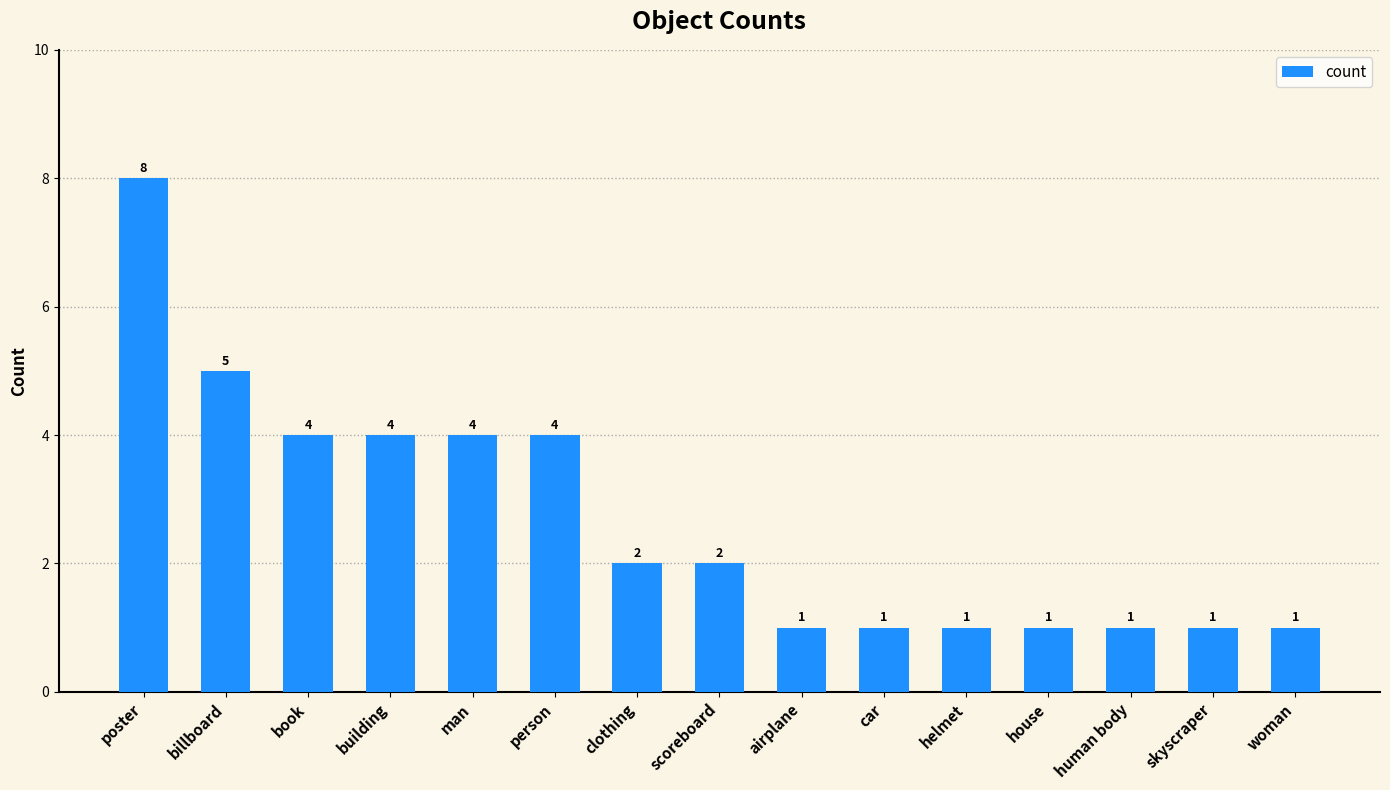

What is the difference between the maximum and minimum values?

7